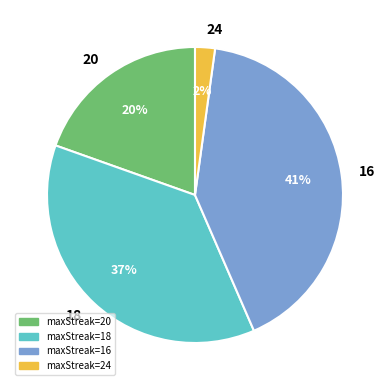

Which category has the biggest portion of the pie?

16